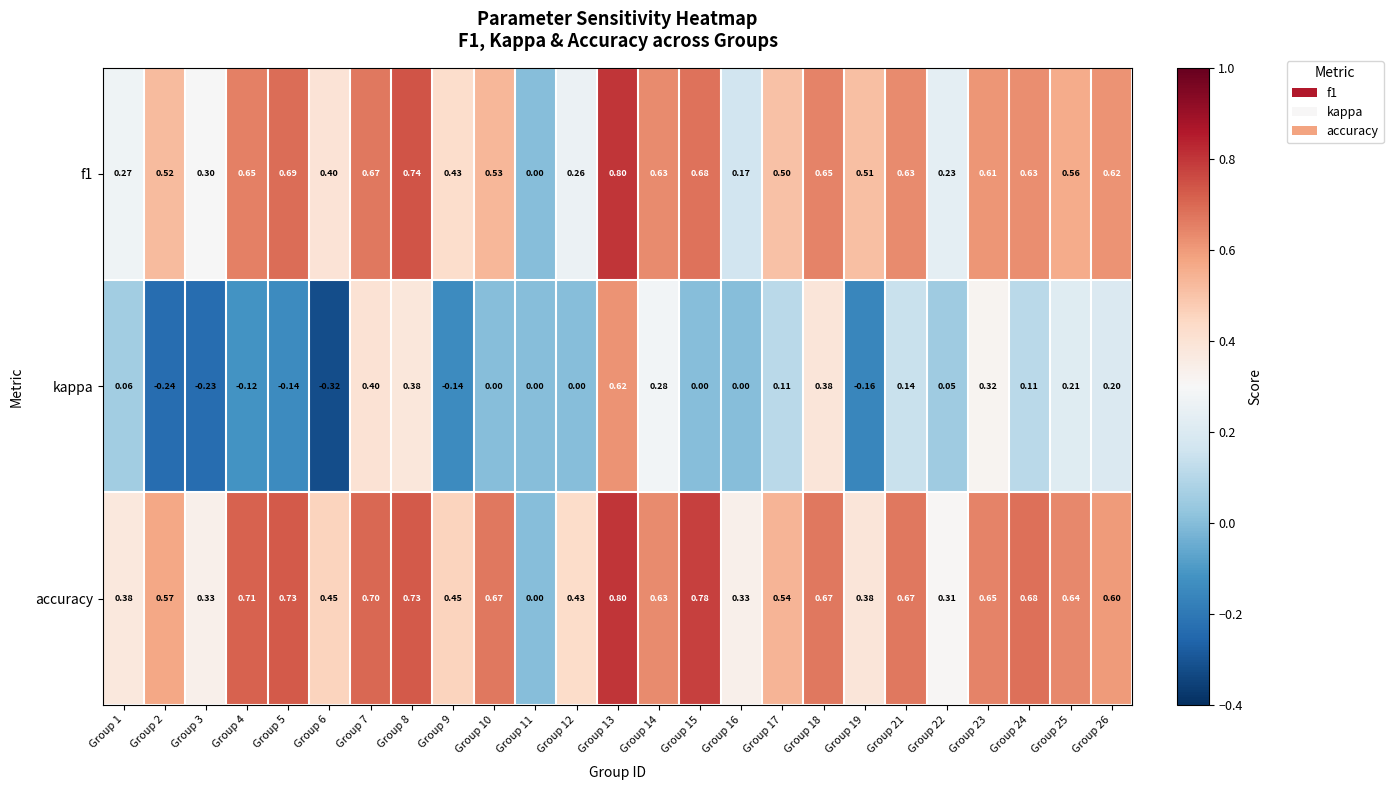

Which series has the largest total across all categories?

accuracy